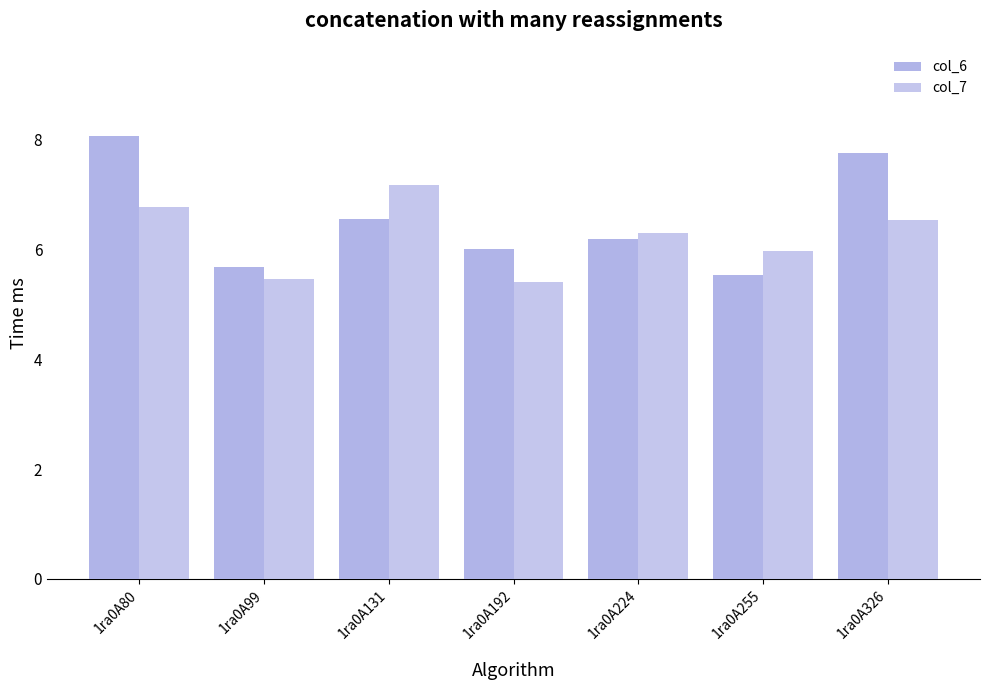

How many bars are there in each group?

2